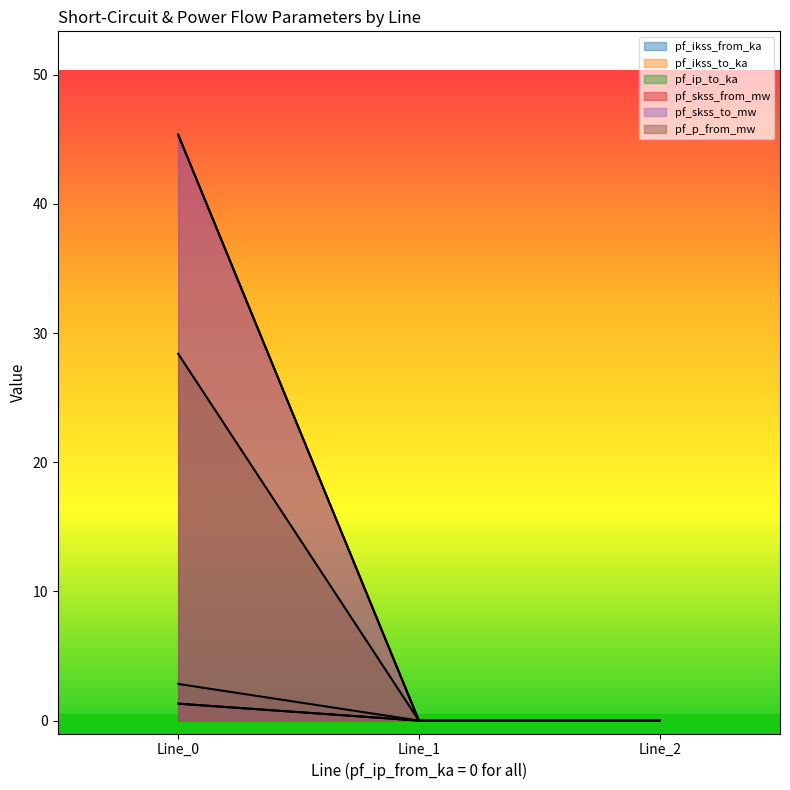

List the series in order of their peak value, lowest first.

pf_ikss_to_ka, pf_ip_to_ka, pf_ikss_from_ka, pf_p_from_mw, pf_skss_from_mw, pf_skss_to_mw